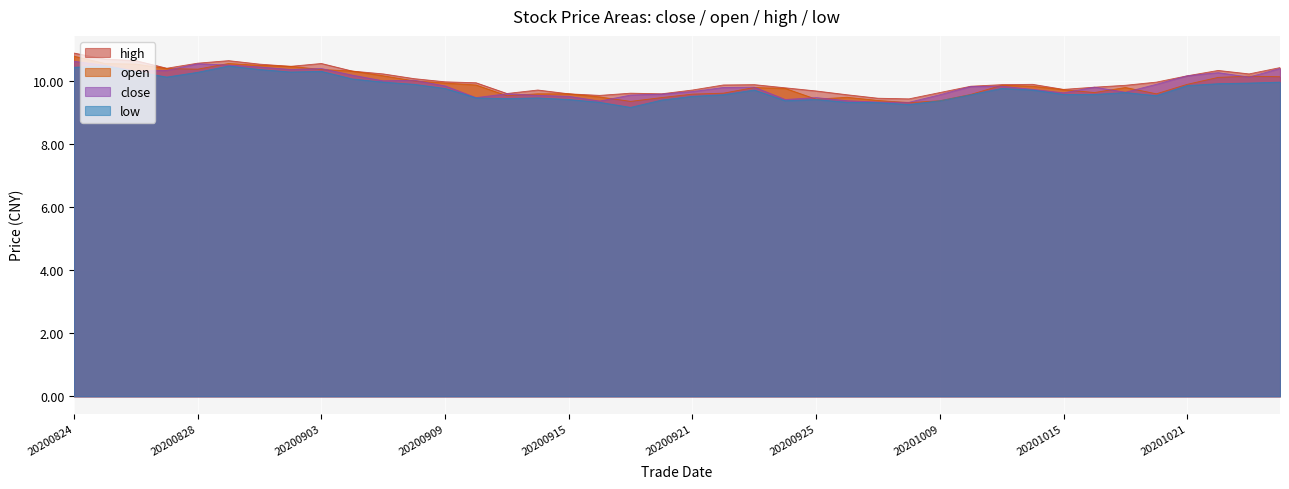

Which series has the largest range (max minus min)?

open